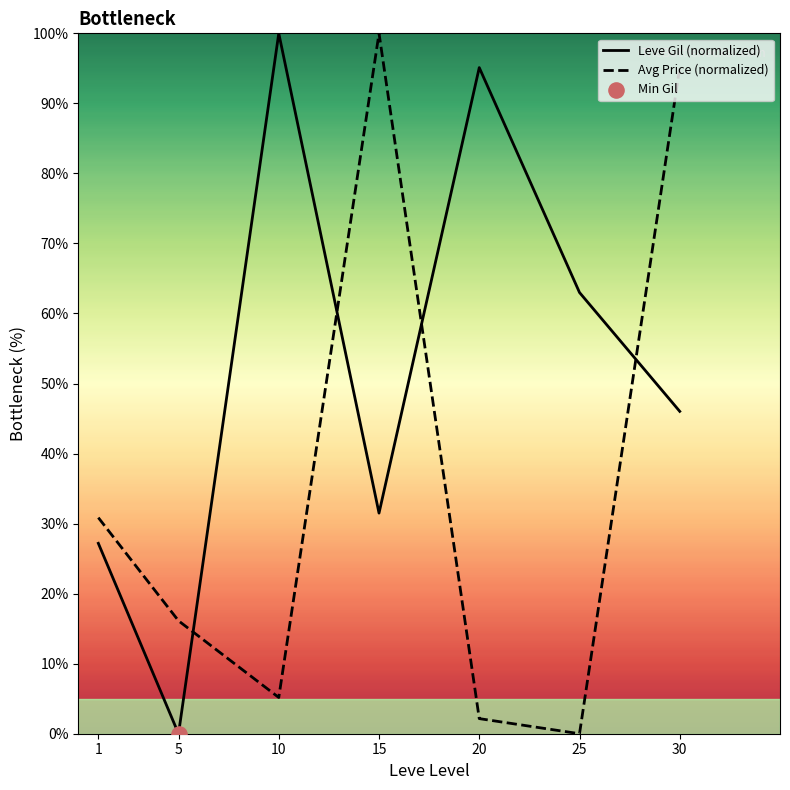

What is the total value across all series at 1?

58.0